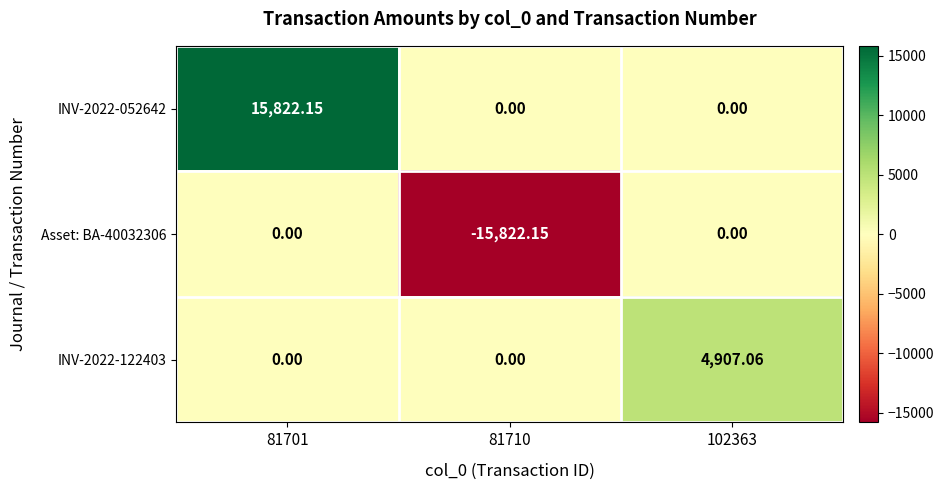

At which category is the sum across all series the highest?

81701